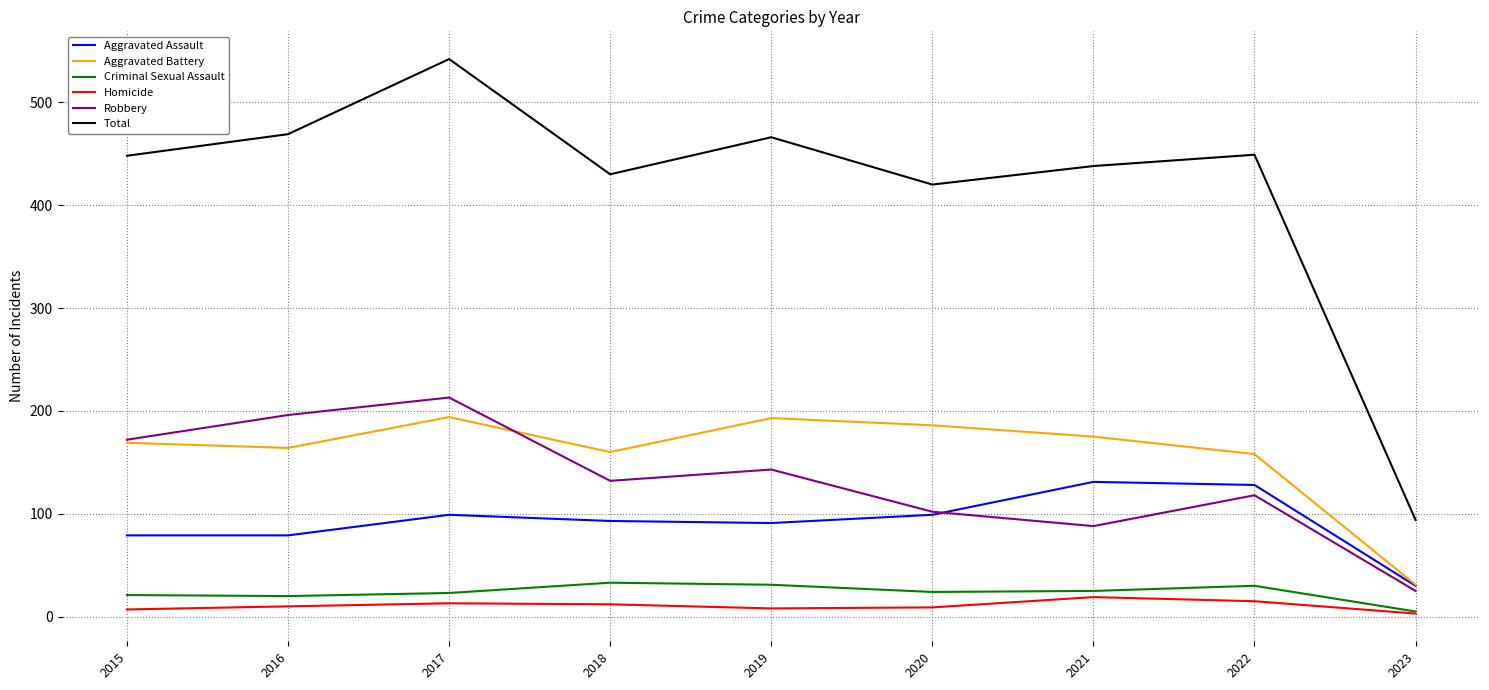

True or false: Robbery has more than 0 interior local peaks.

True